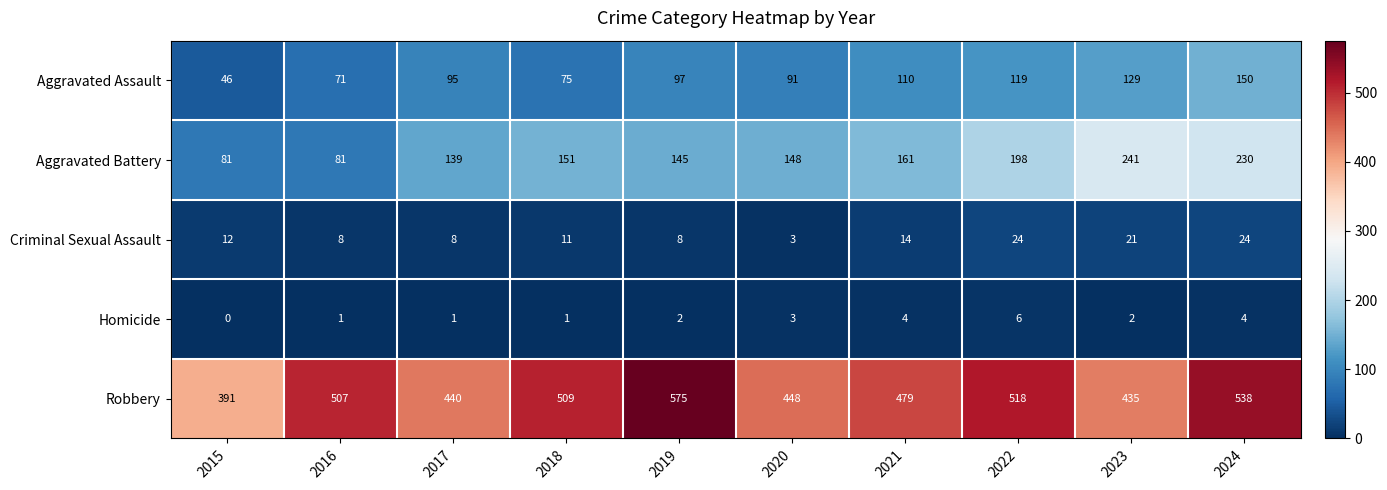

List the labels in order of Robbery value, largest first.

2019, 2024, 2022, 2018, 2016, 2021, 2020, 2017, 2023, 2015